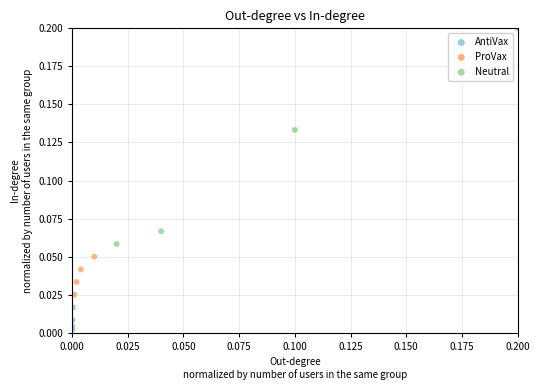

Which series reaches the maximum Y coordinate?

Neutral